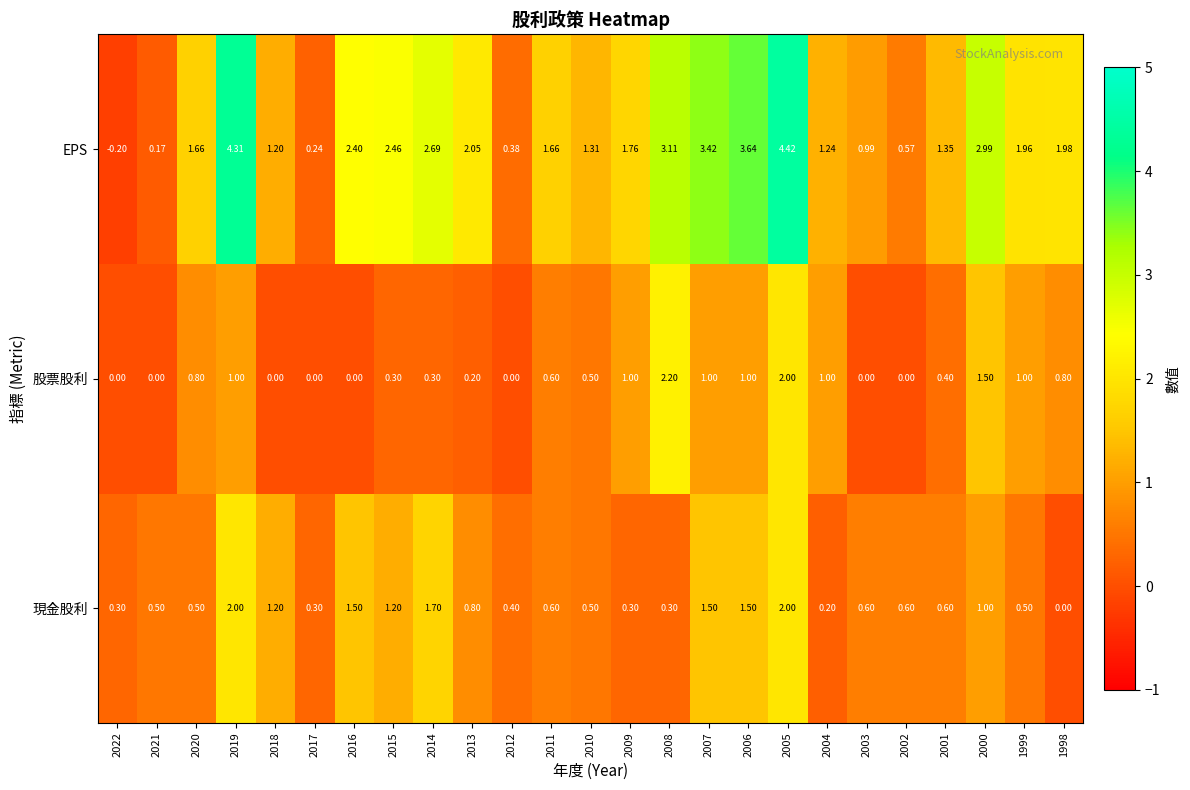

Rank the series by their maximum value, from lowest to highest.

現金股利, 股票股利, EPS